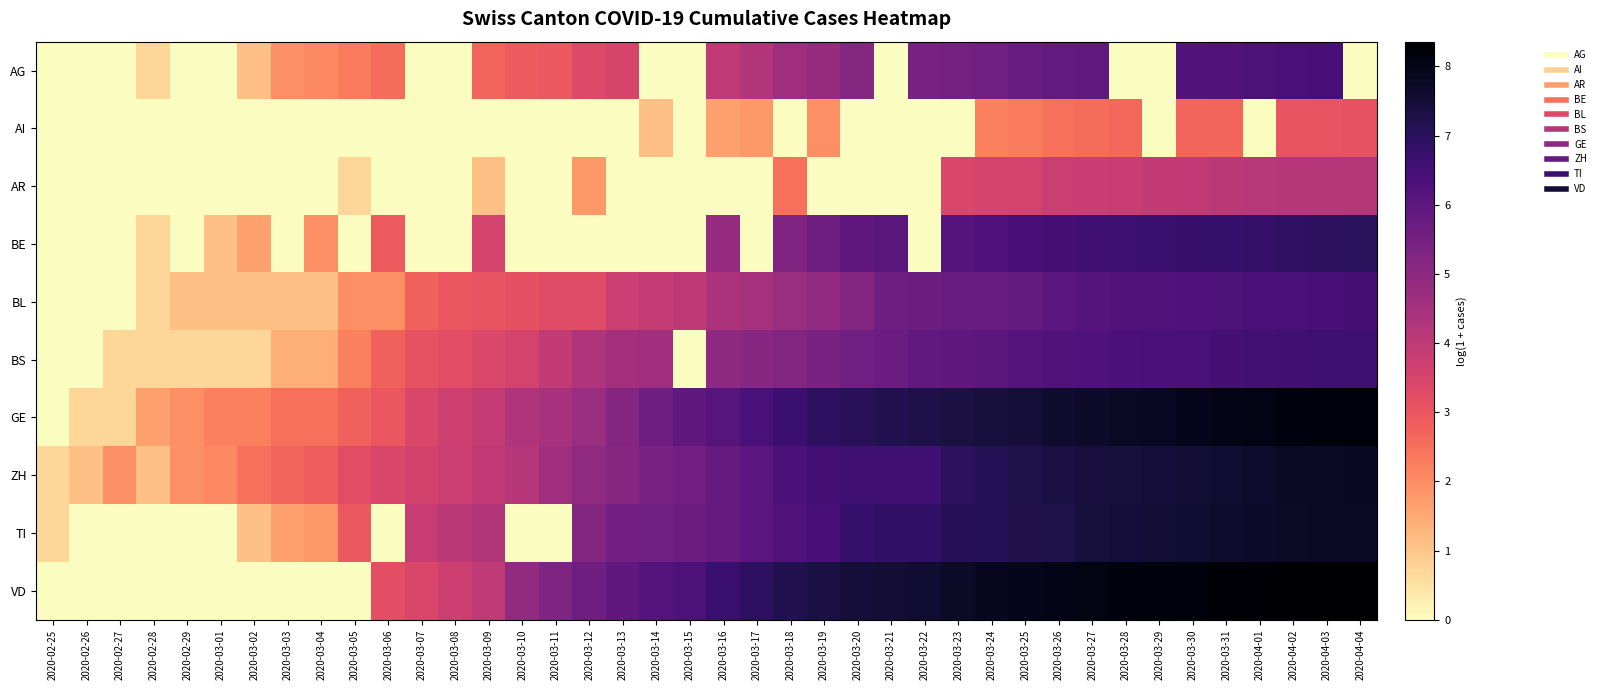

Reading left to right, transcribe all the data shown in this chart.

AG: 2020-02-25=0.0	2020-02-26=0.0	2020-02-27=0.0	2020-02-28=0.7	2020-02-29=0.0	2020-03-01=0.0	2020-03-02=1.1	2020-03-03=1.9	2020-03-04=2.1	2020-03-05=2.3	2020-03-06=2.6	2020-03-07=0.0	2020-03-08=0.0	2020-03-09=2.7	2020-03-10=2.9	2020-03-11=2.9	2020-03-12=3.3	2020-03-13=3.5	2020-03-14=0.0	2020-03-15=0.0	2020-03-16=4.0	2020-03-17=4.2	2020-03-18=4.6	2020-03-19=4.8	2020-03-20=5.1	2020-03-21=0.0	2020-03-22=5.5	2020-03-23=5.5	2020-03-24=5.6	2020-03-25=5.8	2020-03-26=5.9	2020-03-27=5.9	2020-03-28=0.0	2020-03-29=0.0	2020-03-30=6.2	2020-03-31=6.2	2020-04-01=6.3	2020-04-02=6.4	2020-04-03=6.4	2020-04-04=0.0
AI: 2020-02-25=0.0	2020-02-26=0.0	2020-02-27=0.0	2020-02-28=0.0	2020-02-29=0.0	2020-03-01=0.0	2020-03-02=0.0	2020-03-03=0.0	2020-03-04=0.0	2020-03-05=0.0	2020-03-06=0.0	2020-03-07=0.0	2020-03-08=0.0	2020-03-09=0.0	2020-03-10=0.0	2020-03-11=0.0	2020-03-12=0.0	2020-03-13=0.0	2020-03-14=1.1	2020-03-15=0.0	2020-03-16=1.6	2020-03-17=1.8	2020-03-18=0.0	2020-03-19=1.9	2020-03-20=0.0	2020-03-21=0.0	2020-03-22=0.0	2020-03-23=0.0	2020-03-24=2.2	2020-03-25=2.3	2020-03-26=2.5	2020-03-27=2.6	2020-03-28=2.6	2020-03-29=0.0	2020-03-30=2.7	2020-03-31=2.7	2020-04-01=0.0	2020-04-02=3.0	2020-04-03=3.0	2020-04-04=3.1
AR: 2020-02-25=0.0	2020-02-26=0.0	2020-02-27=0.0	2020-02-28=0.0	2020-02-29=0.0	2020-03-01=0.0	2020-03-02=0.0	2020-03-03=0.0	2020-03-04=0.0	2020-03-05=0.7	2020-03-06=0.0	2020-03-07=0.0	2020-03-08=0.0	2020-03-09=1.1	2020-03-10=0.0	2020-03-11=0.0	2020-03-12=1.8	2020-03-13=0.0	2020-03-14=0.0	2020-03-15=0.0	2020-03-16=0.0	2020-03-17=0.0	2020-03-18=2.5	2020-03-19=0.0	2020-03-20=0.0	2020-03-21=0.0	2020-03-22=0.0	2020-03-23=3.4	2020-03-24=3.5	2020-03-25=3.6	2020-03-26=3.8	2020-03-27=3.8	2020-03-28=3.8	2020-03-29=3.9	2020-03-30=3.9	2020-03-31=4.1	2020-04-01=4.1	2020-04-02=4.2	2020-04-03=4.2	2020-04-04=4.2
BE: 2020-02-25=0.0	2020-02-26=0.0	2020-02-27=0.0	2020-02-28=0.7	2020-02-29=0.0	2020-03-01=1.1	2020-03-02=1.6	2020-03-03=0.0	2020-03-04=1.9	2020-03-05=0.0	2020-03-06=2.9	2020-03-07=0.0	2020-03-08=0.0	2020-03-09=3.6	2020-03-10=0.0	2020-03-11=0.0	2020-03-12=0.0	2020-03-13=0.0	2020-03-14=0.0	2020-03-15=0.0	2020-03-16=4.8	2020-03-17=0.0	2020-03-18=5.3	2020-03-19=5.6	2020-03-20=5.9	2020-03-21=6.0	2020-03-22=0.0	2020-03-23=6.2	2020-03-24=6.3	2020-03-25=6.4	2020-03-26=6.5	2020-03-27=6.6	2020-03-28=6.6	2020-03-29=6.7	2020-03-30=6.7	2020-03-31=6.8	2020-04-01=6.8	2020-04-02=6.9	2020-04-03=7.0	2020-04-04=7.0
BL: 2020-02-25=0.0	2020-02-26=0.0	2020-02-27=0.0	2020-02-28=0.7	2020-02-29=1.1	2020-03-01=1.1	2020-03-02=1.1	2020-03-03=1.1	2020-03-04=1.1	2020-03-05=1.9	2020-03-06=1.9	2020-03-07=2.8	2020-03-08=3.0	2020-03-09=3.0	2020-03-10=3.1	2020-03-11=3.3	2020-03-12=3.3	2020-03-13=3.8	2020-03-14=3.9	2020-03-15=4.0	2020-03-16=4.3	2020-03-17=4.5	2020-03-18=4.8	2020-03-19=4.9	2020-03-20=5.2	2020-03-21=5.6	2020-03-22=5.7	2020-03-23=5.7	2020-03-24=5.7	2020-03-25=5.8	2020-03-26=6.0	2020-03-27=6.1	2020-03-28=6.2	2020-03-29=6.2	2020-03-30=6.3	2020-03-31=6.3	2020-04-01=6.4	2020-04-02=6.4	2020-04-03=6.4	2020-04-04=6.5
BS: 2020-02-25=0.0	2020-02-26=0.0	2020-02-27=0.7	2020-02-28=0.7	2020-02-29=0.7	2020-03-01=0.7	2020-03-02=0.7	2020-03-03=1.4	2020-03-04=1.4	2020-03-05=2.2	2020-03-06=2.8	2020-03-07=3.1	2020-03-08=3.2	2020-03-09=3.4	2020-03-10=3.5	2020-03-11=3.9	2020-03-12=4.3	2020-03-13=4.5	2020-03-14=4.6	2020-03-15=0.0	2020-03-16=5.0	2020-03-17=5.1	2020-03-18=5.2	2020-03-19=5.4	2020-03-20=5.6	2020-03-21=5.7	2020-03-22=5.9	2020-03-23=5.9	2020-03-24=6.0	2020-03-25=6.1	2020-03-26=6.2	2020-03-27=6.3	2020-03-28=6.3	2020-03-29=6.4	2020-03-30=6.4	2020-03-31=6.5	2020-04-01=6.5	2020-04-02=6.6	2020-04-03=6.6	2020-04-04=6.6
GE: 2020-02-25=0.0	2020-02-26=0.7	2020-02-27=0.7	2020-02-28=1.6	2020-02-29=1.9	2020-03-01=2.2	2020-03-02=2.2	2020-03-03=2.5	2020-03-04=2.5	2020-03-05=2.8	2020-03-06=3.0	2020-03-07=3.4	2020-03-08=3.7	2020-03-09=3.9	2020-03-10=4.3	2020-03-11=4.4	2020-03-12=4.7	2020-03-13=5.2	2020-03-14=5.6	2020-03-15=5.9	2020-03-16=6.1	2020-03-17=6.4	2020-03-18=6.7	2020-03-19=6.9	2020-03-20=7.0	2020-03-21=7.2	2020-03-22=7.3	2020-03-23=7.4	2020-03-24=7.4	2020-03-25=7.5	2020-03-26=7.6	2020-03-27=7.7	2020-03-28=7.8	2020-03-29=7.8	2020-03-30=7.9	2020-03-31=8.0	2020-04-01=8.0	2020-04-02=8.1	2020-04-03=8.2	2020-04-04=8.2
ZH: 2020-02-25=0.7	2020-02-26=1.1	2020-02-27=1.9	2020-02-28=1.1	2020-02-29=1.9	2020-03-01=2.1	2020-03-02=2.5	2020-03-03=2.7	2020-03-04=2.8	2020-03-05=3.2	2020-03-06=3.4	2020-03-07=3.6	2020-03-08=3.7	2020-03-09=3.9	2020-03-10=4.2	2020-03-11=4.6	2020-03-12=5.0	2020-03-13=5.1	2020-03-14=5.4	2020-03-15=5.5	2020-03-16=5.8	2020-03-17=6.1	2020-03-18=6.3	2020-03-19=6.5	2020-03-20=6.6	2020-03-21=6.6	2020-03-22=6.6	2020-03-23=7.0	2020-03-24=7.1	2020-03-25=7.2	2020-03-26=7.3	2020-03-27=7.4	2020-03-28=7.4	2020-03-29=7.5	2020-03-30=7.5	2020-03-31=7.6	2020-04-01=7.7	2020-04-02=7.7	2020-04-03=7.8	2020-04-04=7.8
TI: 2020-02-25=0.7	2020-02-26=0.0	2020-02-27=0.0	2020-02-28=0.0	2020-02-29=0.0	2020-03-01=0.0	2020-03-02=1.1	2020-03-03=1.6	2020-03-04=1.8	2020-03-05=2.9	2020-03-06=0.0	2020-03-07=3.8	2020-03-08=4.1	2020-03-09=4.2	2020-03-10=0.0	2020-03-11=0.0	2020-03-12=5.2	2020-03-13=5.6	2020-03-14=5.6	2020-03-15=5.7	2020-03-16=5.8	2020-03-17=6.0	2020-03-18=6.2	2020-03-19=6.5	2020-03-20=6.7	2020-03-21=6.8	2020-03-22=6.8	2020-03-23=7.1	2020-03-24=7.1	2020-03-25=7.2	2020-03-26=7.2	2020-03-27=7.4	2020-03-28=7.5	2020-03-29=7.5	2020-03-30=7.6	2020-03-31=7.6	2020-04-01=7.7	2020-04-02=7.7	2020-04-03=7.8	2020-04-04=7.8
VD: 2020-02-25=0.0	2020-02-26=0.0	2020-02-27=0.0	2020-02-28=0.0	2020-02-29=0.0	2020-03-01=0.0	2020-03-02=0.0	2020-03-03=0.0	2020-03-04=0.0	2020-03-05=0.0	2020-03-06=3.2	2020-03-07=3.4	2020-03-08=3.7	2020-03-09=4.0	2020-03-10=4.9	2020-03-11=5.3	2020-03-12=5.6	2020-03-13=5.9	2020-03-14=6.2	2020-03-15=6.3	2020-03-16=6.7	2020-03-17=6.9	2020-03-18=7.2	2020-03-19=7.3	2020-03-20=7.5	2020-03-21=7.5	2020-03-22=7.6	2020-03-23=7.7	2020-03-24=7.8	2020-03-25=7.9	2020-03-26=8.0	2020-03-27=8.1	2020-03-28=8.1	2020-03-29=8.1	2020-03-30=8.2	2020-03-31=8.2	2020-04-01=8.3	2020-04-02=8.3	2020-04-03=8.3	2020-04-04=8.4